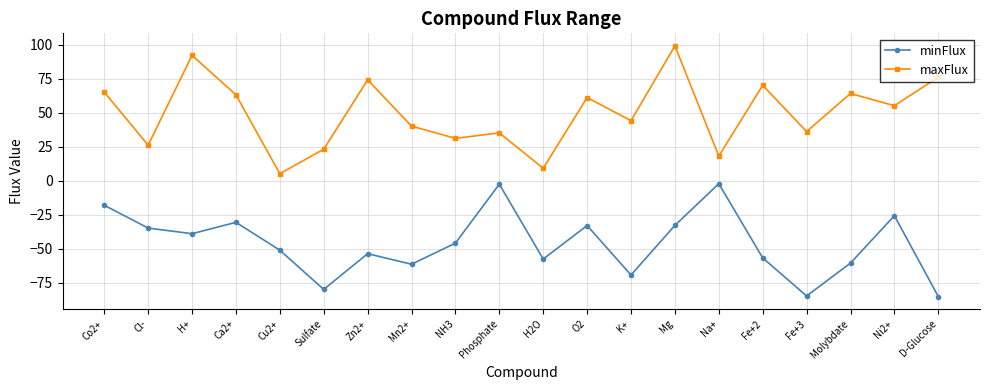

What is the value of the minFlux point at the 6th from the left?

-80.1